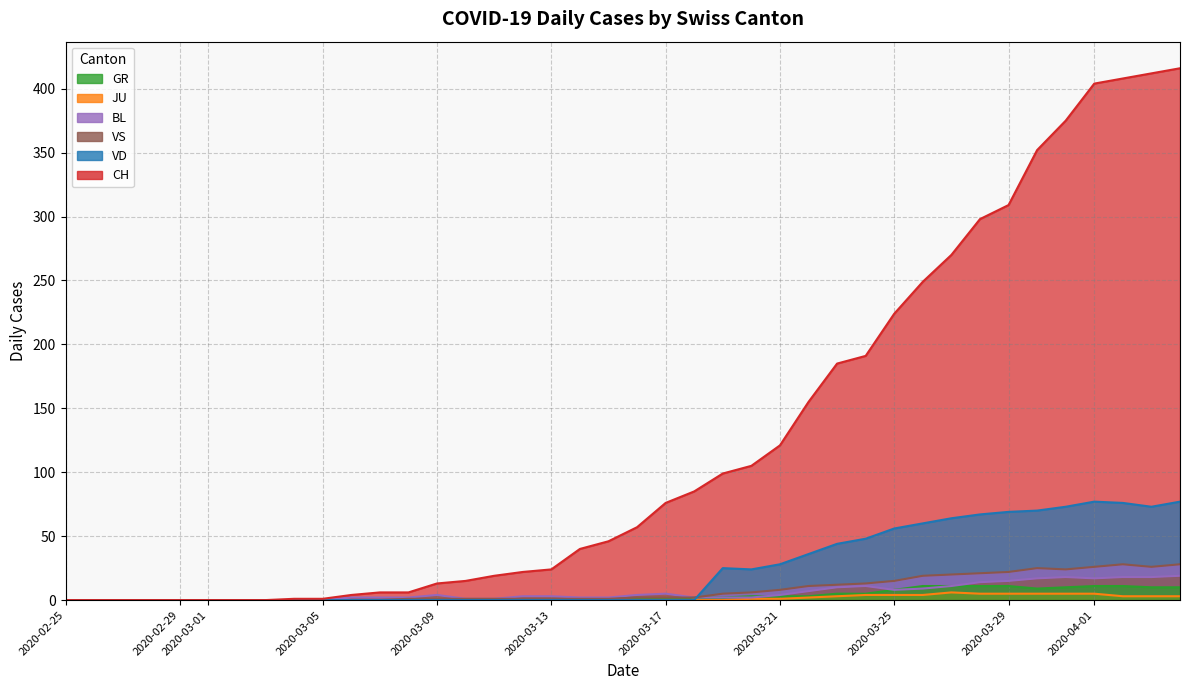

How many interior local peaks does the BL series have?

4